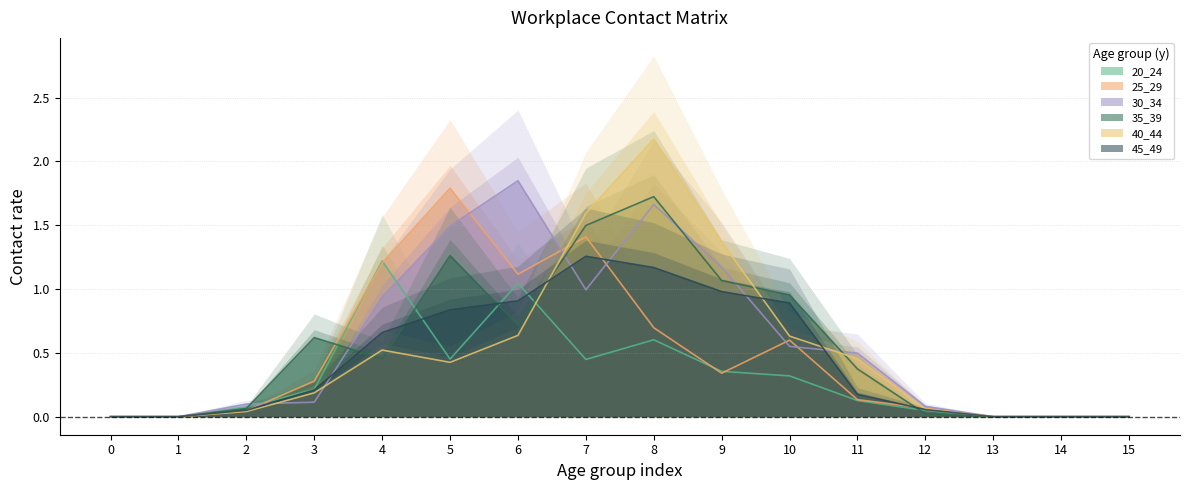

How many lines are shown in the chart?

6